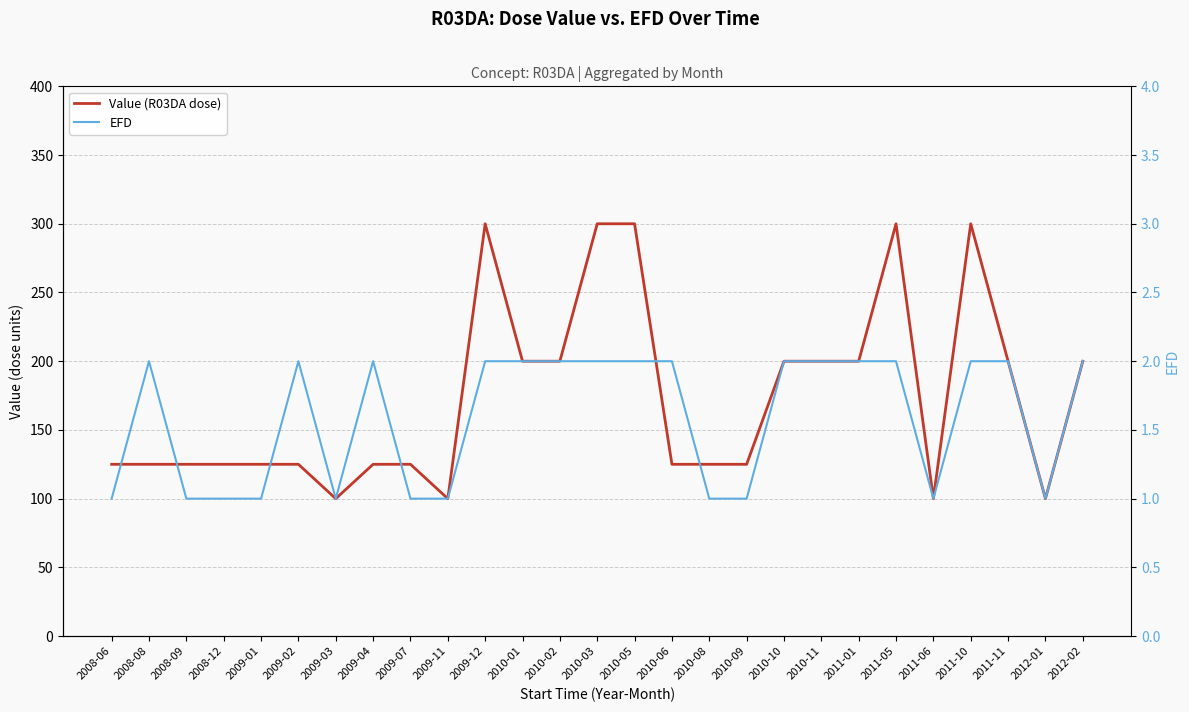

At which label does Value (R03DA dose) first exceed 125?

2009-12